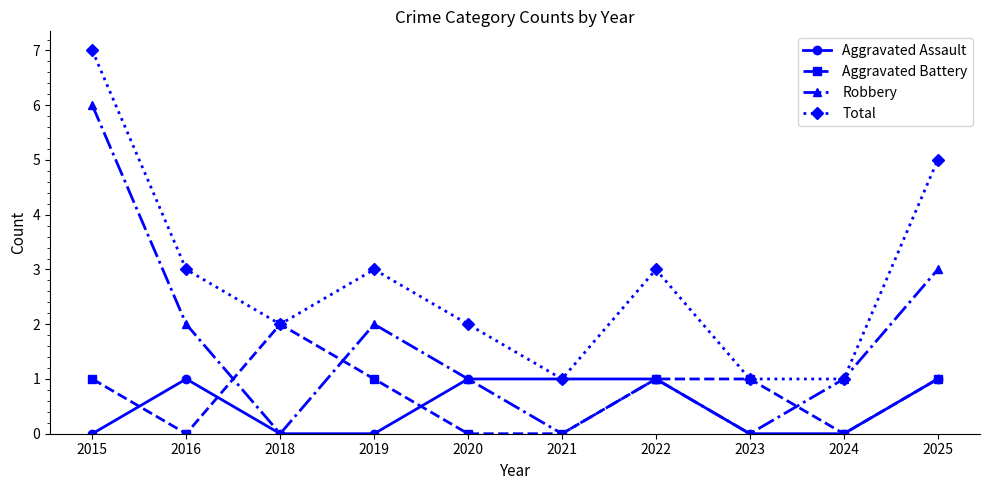

True or false: Aggravated Assault has more than 0 interior local peaks.

True